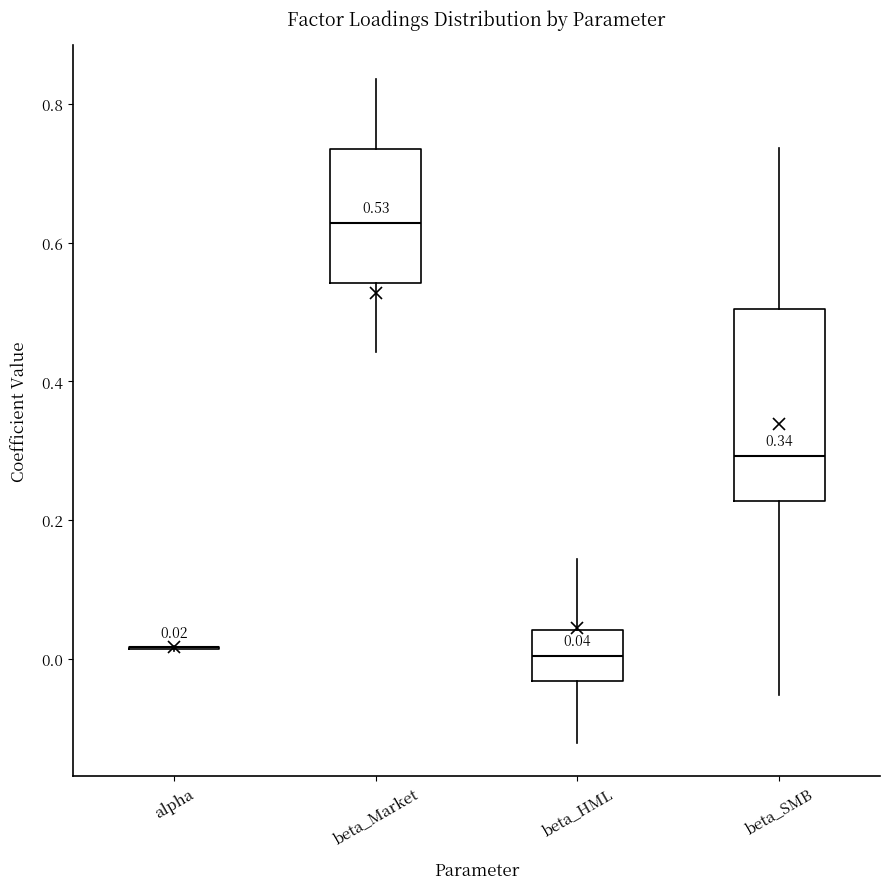

Which box is the tallest, from its lower edge to its upper edge?

beta_SMB